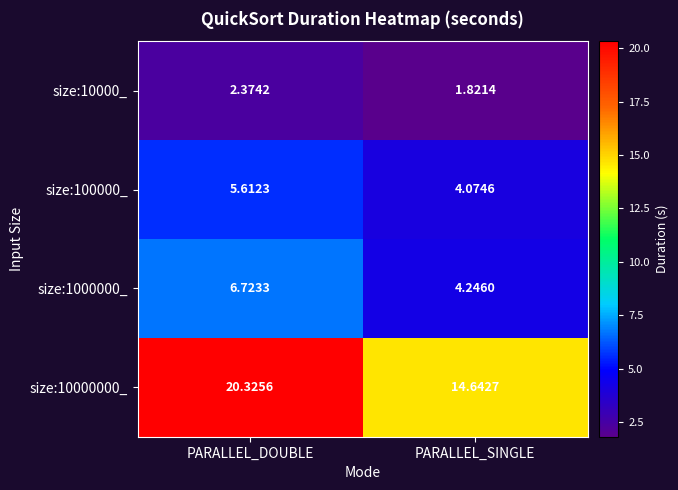

Where is size:1000000_ nearest to the value 5?

PARALLEL_SINGLE